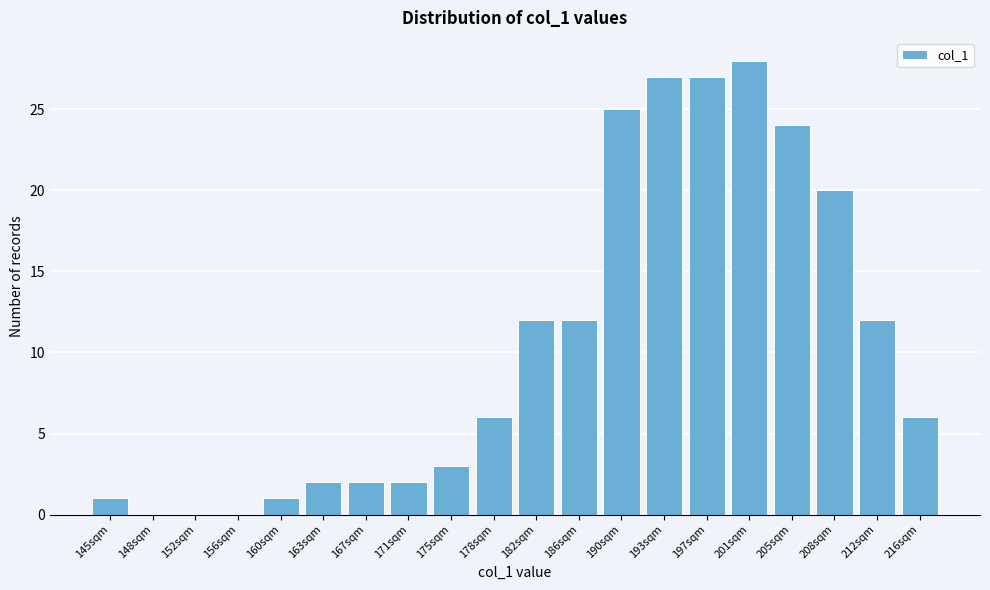

Reading right to left, extract all data points from this chart.

216sqm=6	212sqm=12	208sqm=20	205sqm=24	201sqm=28	197sqm=27	193sqm=27	190sqm=25	186sqm=12	182sqm=12	178sqm=6	175sqm=3	171sqm=2	167sqm=2	163sqm=2	160sqm=1	156sqm=0	152sqm=0	148sqm=0	145sqm=1